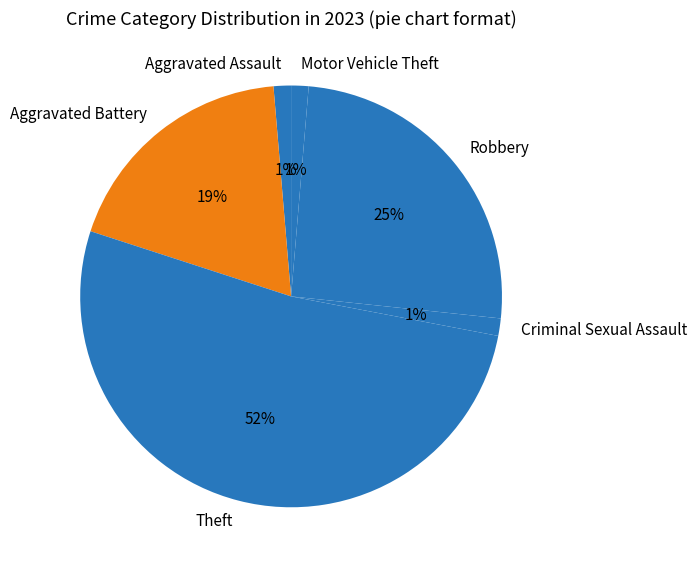

Does Criminal Sexual Assault represent more than half of the total?

No